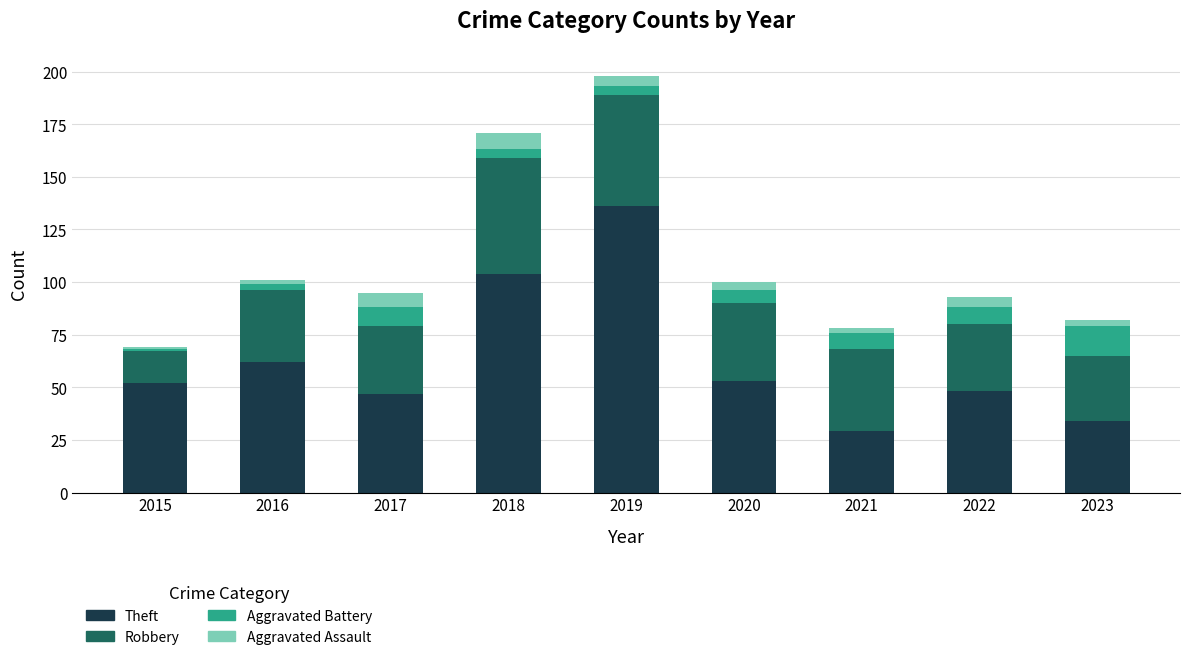

What is the average value of the Theft series?

63